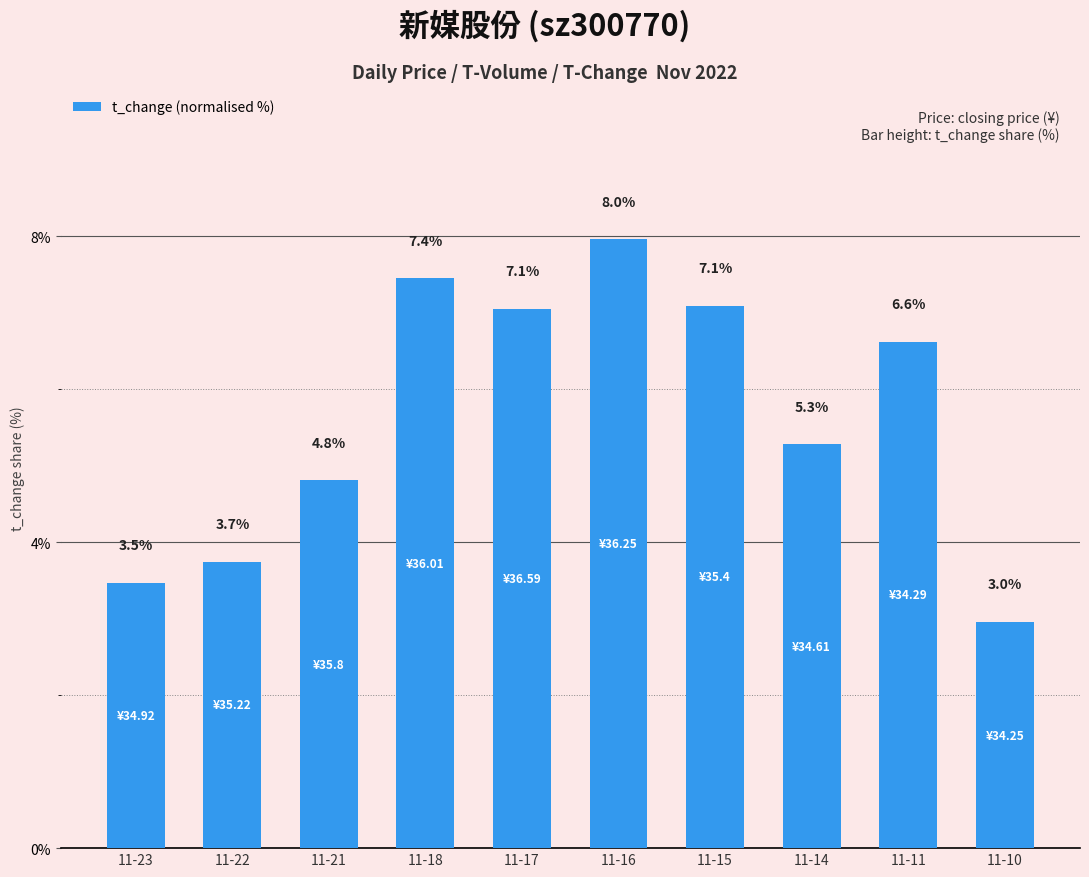

At which category does the chart reach its peak across all series?

11-16